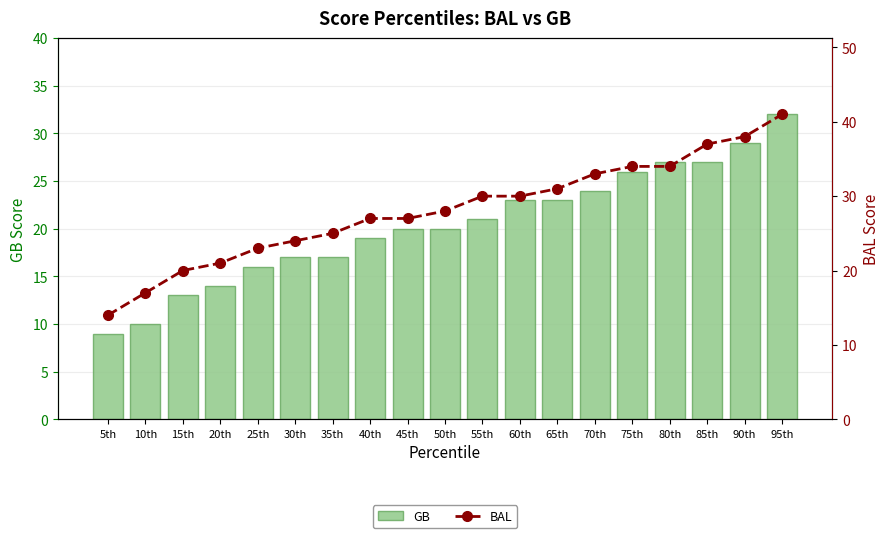

Where is GB nearest to the value 20?

45th